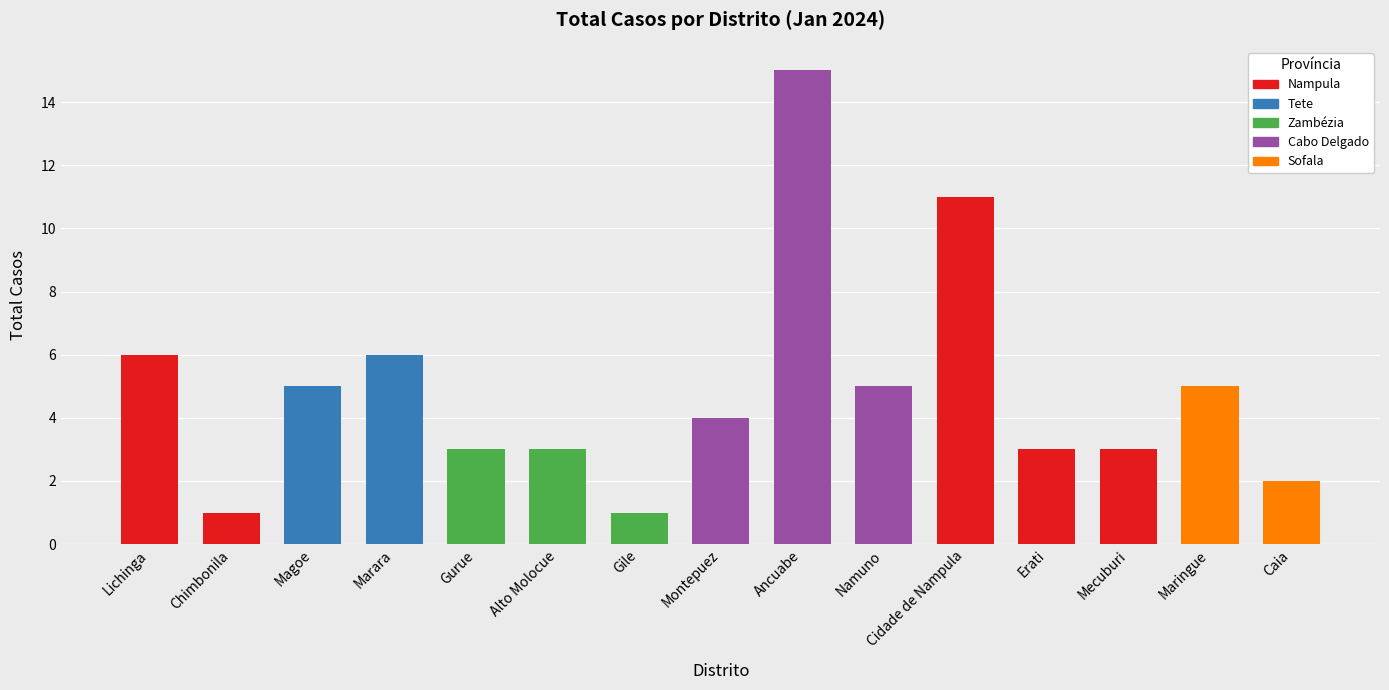

Are the bars grouped side by side (vs. stacked)?

No